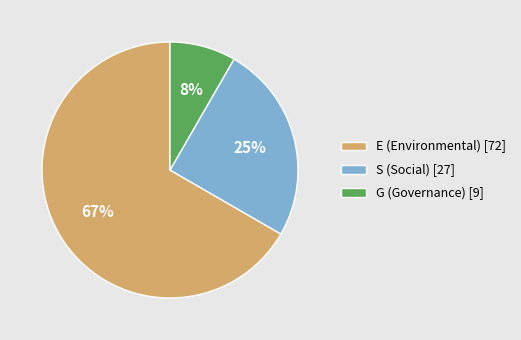

How many segments does this pie chart have?

3